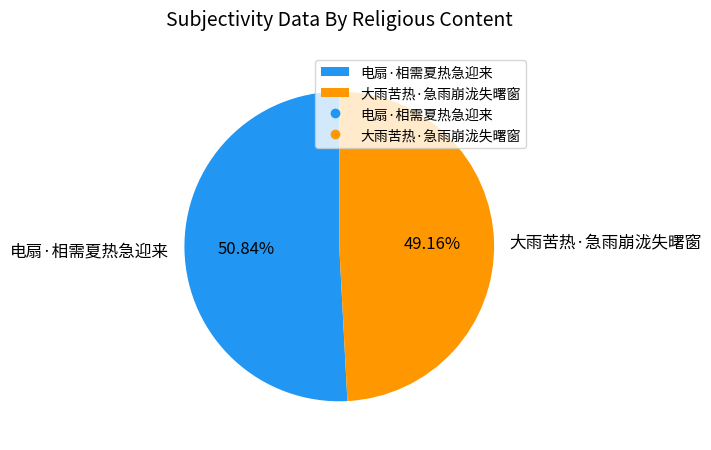

To the nearest percent, what is the difference between the largest and smallest slice percentages?

2%